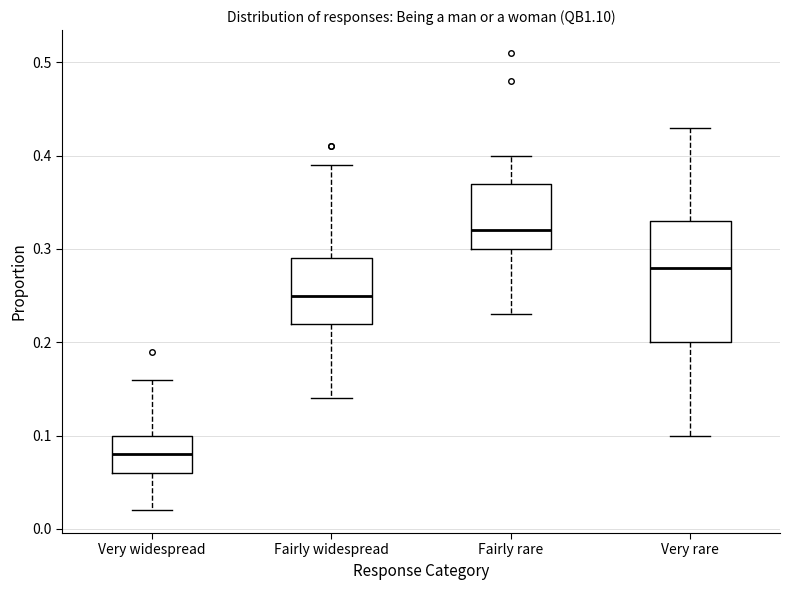

Reading left to right, transcribe this box plot: for each box, give where its median line is, the range the box spans, and where its two whiskers end, as read against the y-axis. The values are not printed on the chart, so give them approximately, as read against the axis.

Very widespread: median 0.08, box 0.06 to 0.10, whiskers 0.02 to 0.16
Fairly widespread: median 0.25, box 0.22 to 0.29, whiskers 0.14 to 0.39
Fairly rare: median 0.32, box 0.30 to 0.37, whiskers 0.23 to 0.40
Very rare: median 0.28, box 0.20 to 0.33, whiskers 0.10 to 0.43